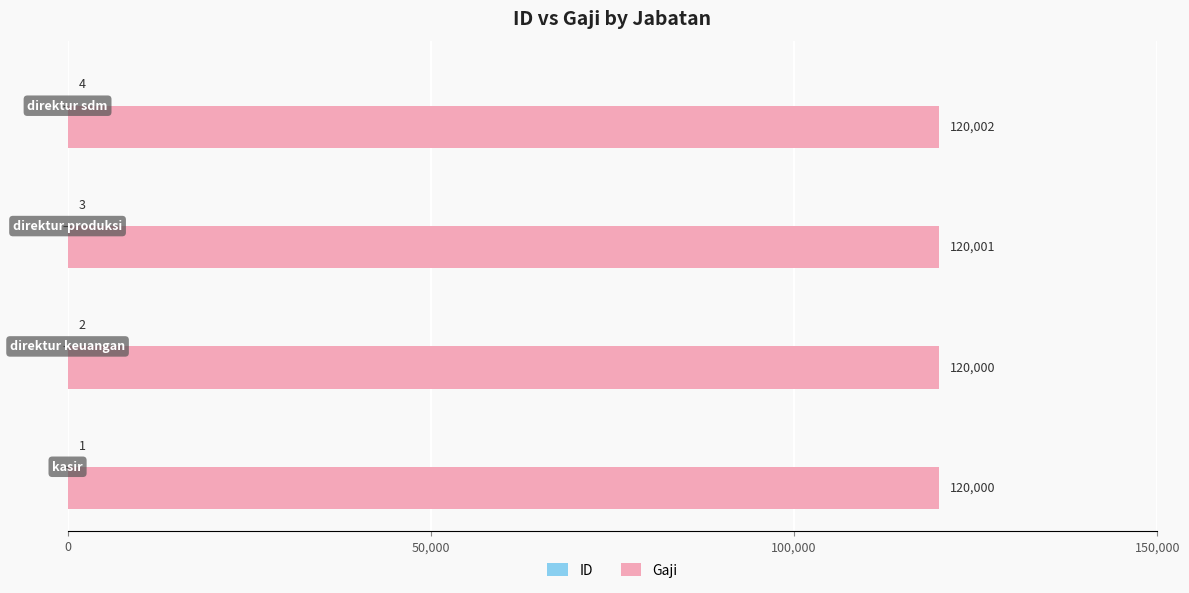

How many Gaji values are between 120000 and 120002?

4